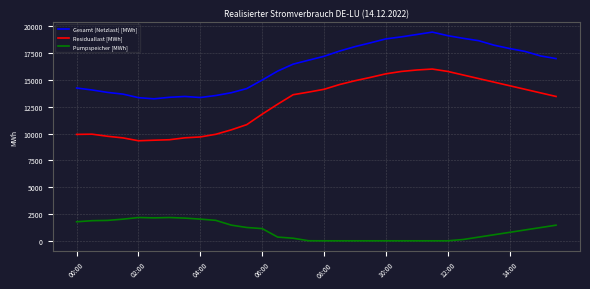

Which series has the largest total across all categories?

Gesamt (Netzlast) [MWh]